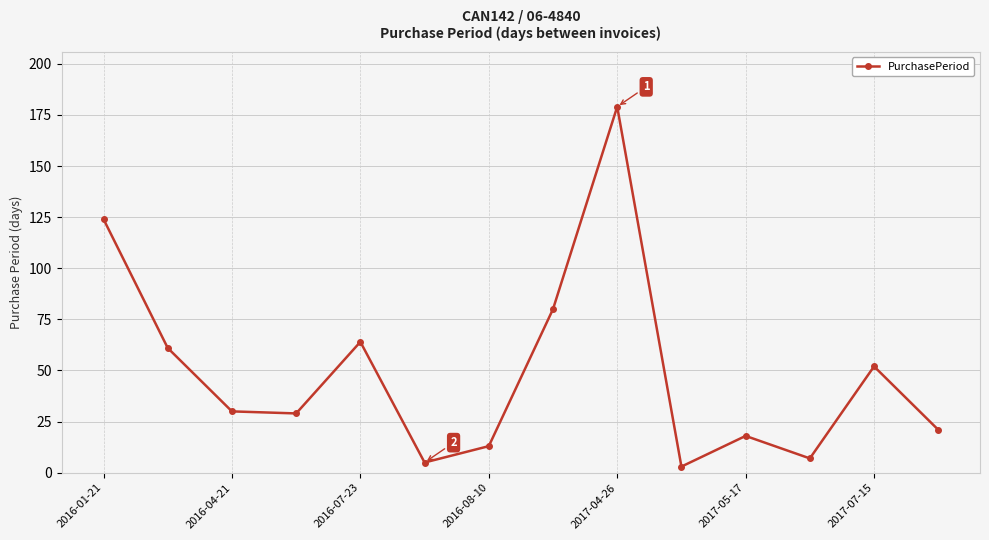

How many points are lower than both their immediate neighbors (excluding endpoints)?

4